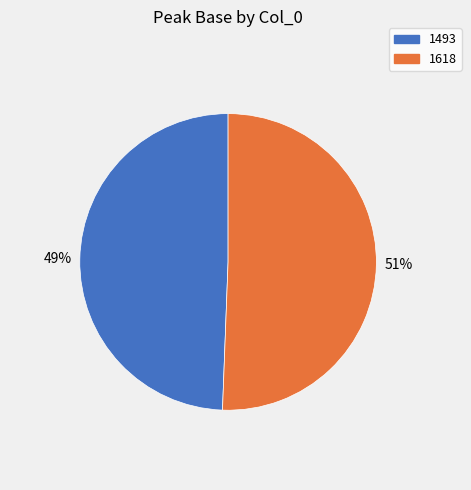

Between 1493 and 1618, which is larger?

1618